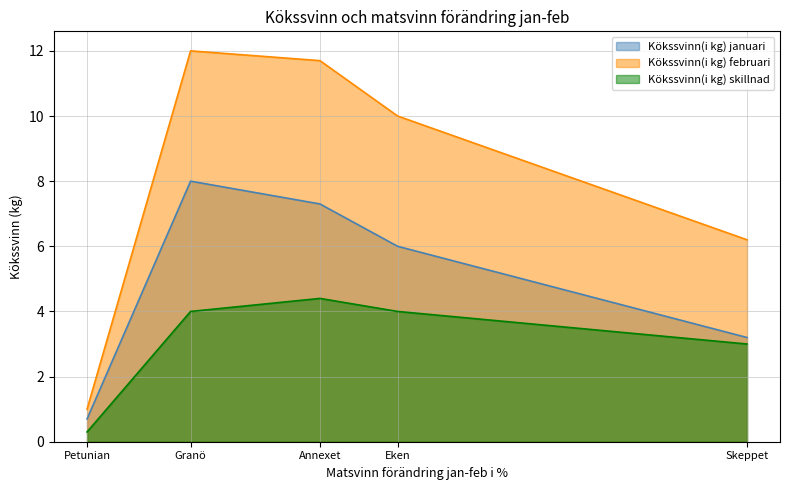

What is the label of the 5th point from the right?

Petunian